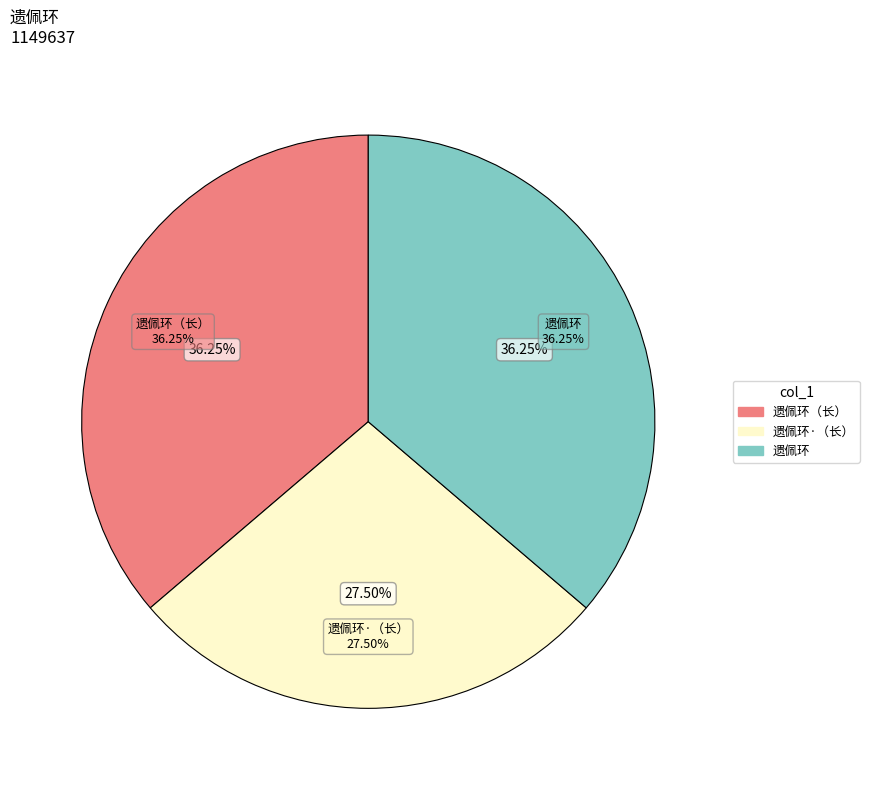

Count the number of slices in the pie.

3